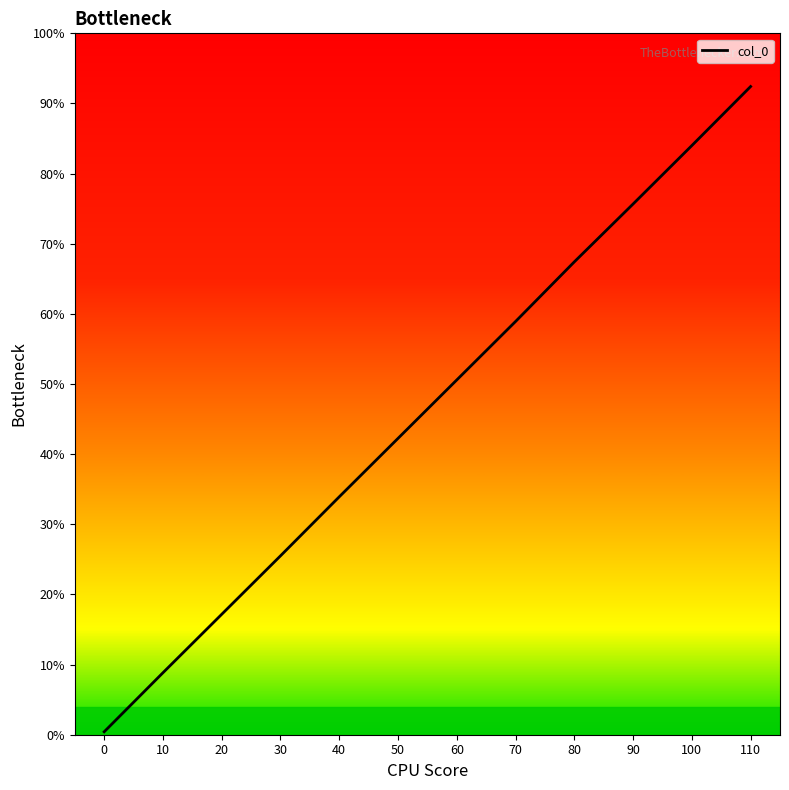

Is it true that the value at 70 is 20.6?

False